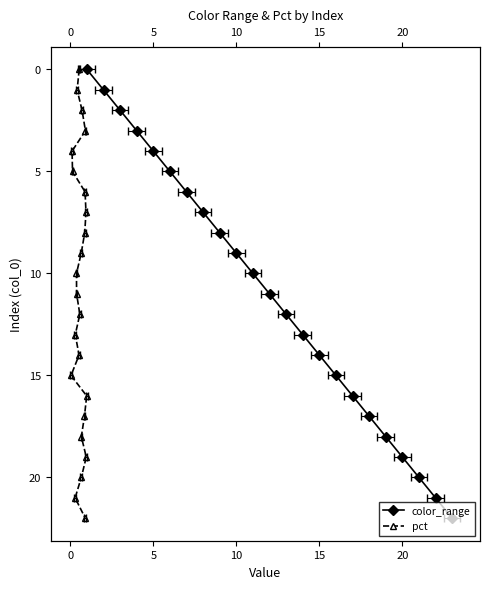

True or false: color_range and pct cross at least once.

False